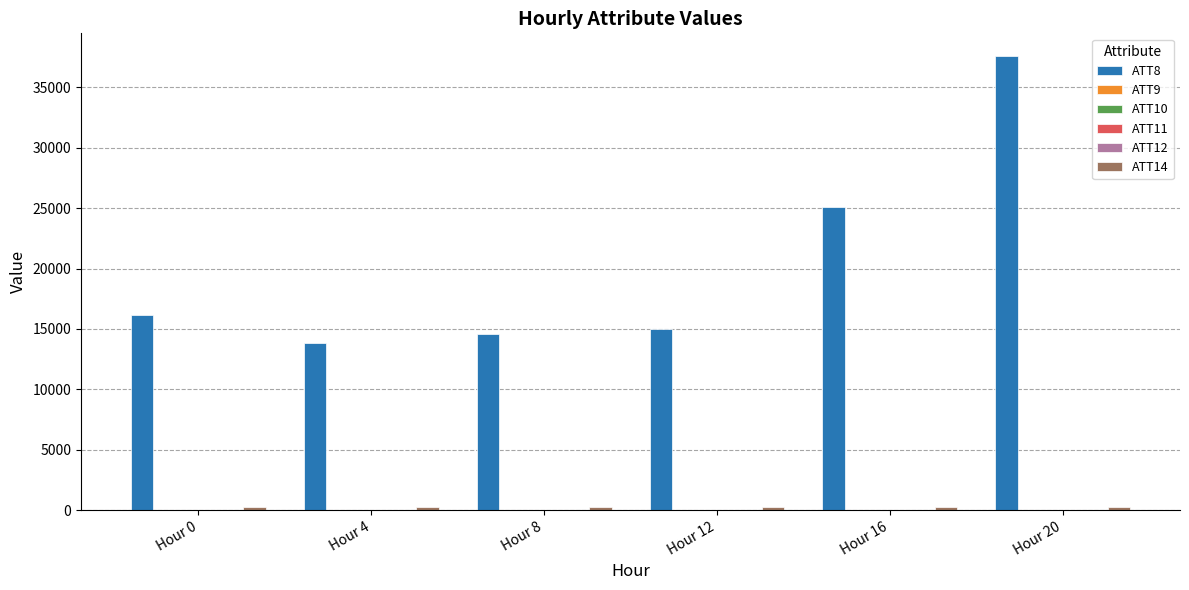

What is the maximum value shown in the chart?

37600.0